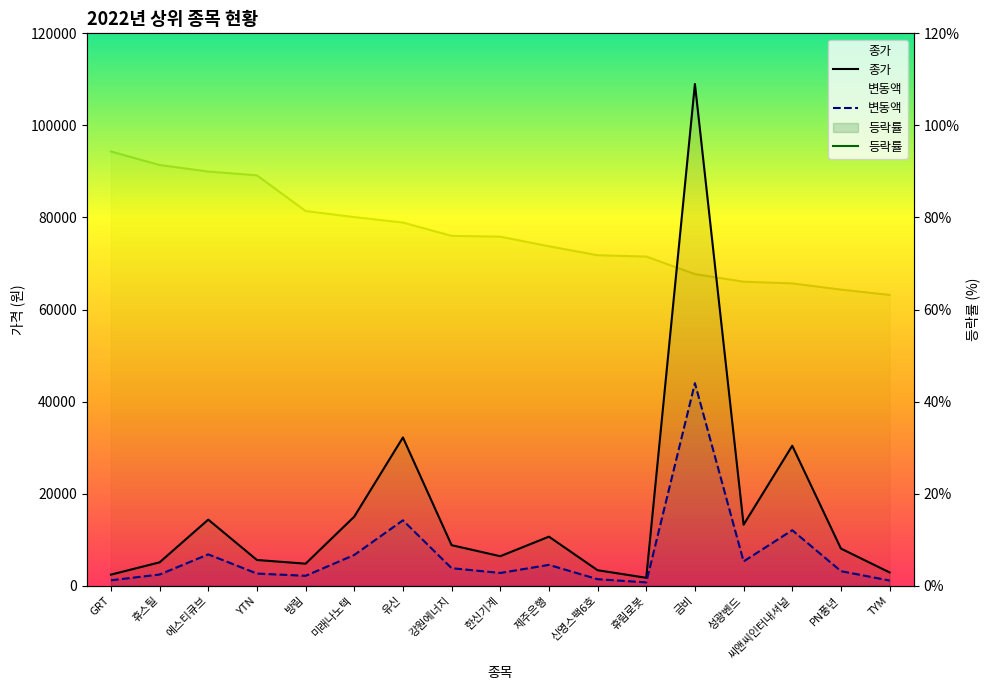

Reading left to right, extract all data points from this chart.

종가: 2400.0	5070.0	14350.0	5580.0	4780.0	15000.0	32200.0	8800.0	6400.0	10650.0	3355.0	1715.0	109000.0	13250.0	30400.0	8060.0	2880.0
변동액: 1165.0	2421.0	6796.0	2630.0	2145.0	6670.0	14200.0	3800.0	2760.0	4520.0	1402.0	715.0	44000.0	5270.0	12050.0	3155.0	1115.0
등락률: 94.3	91.4	90.0	89.2	81.4	80.1	78.9	76.0	75.8	73.7	71.8	71.5	67.7	66.0	65.7	64.3	63.2